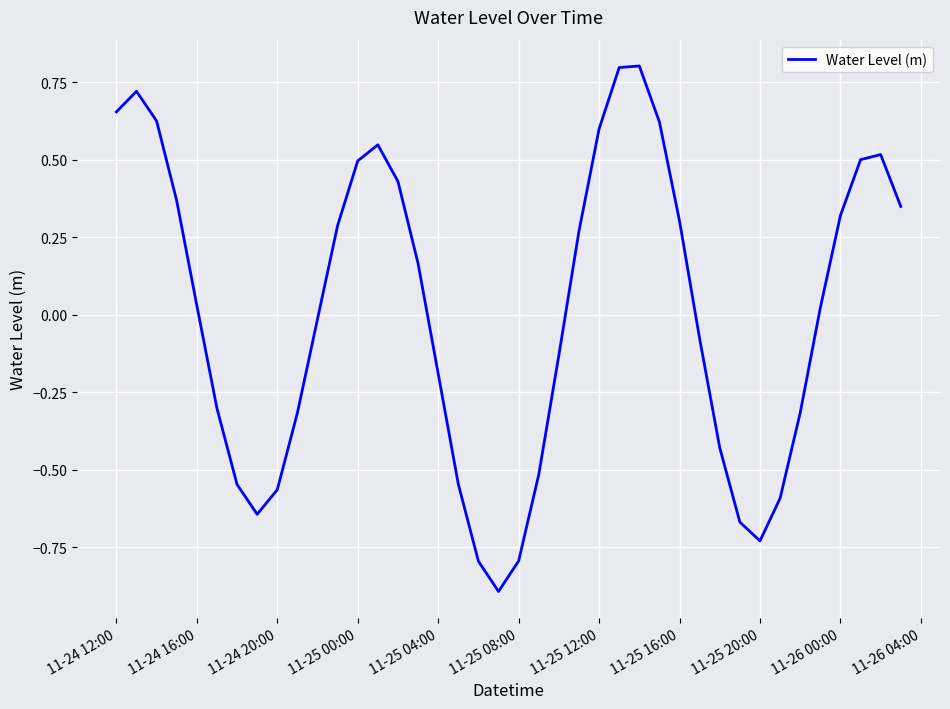

What is the maximum value shown in the chart?

0.8